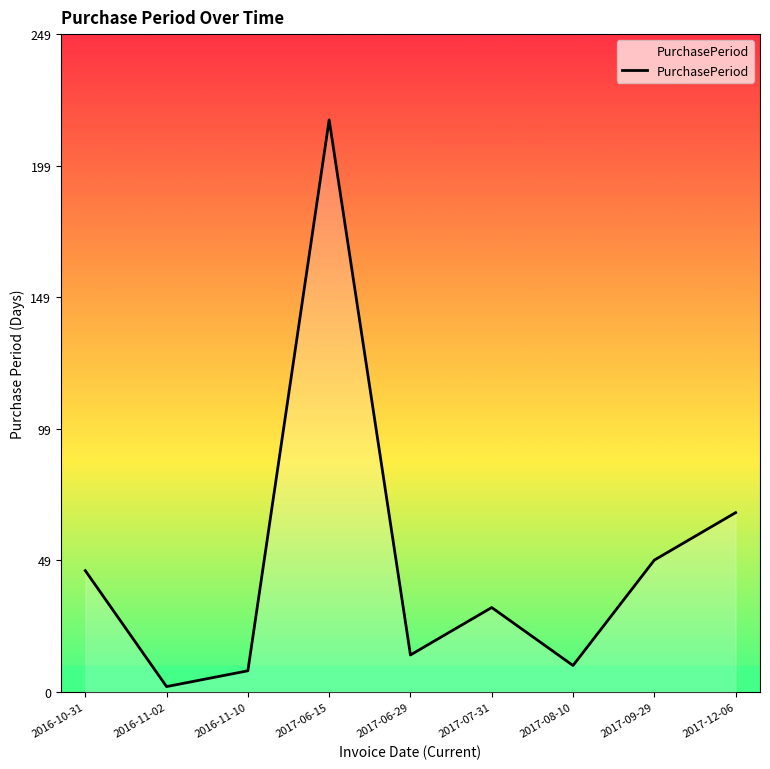

What position from the right is 2017-06-15?

6